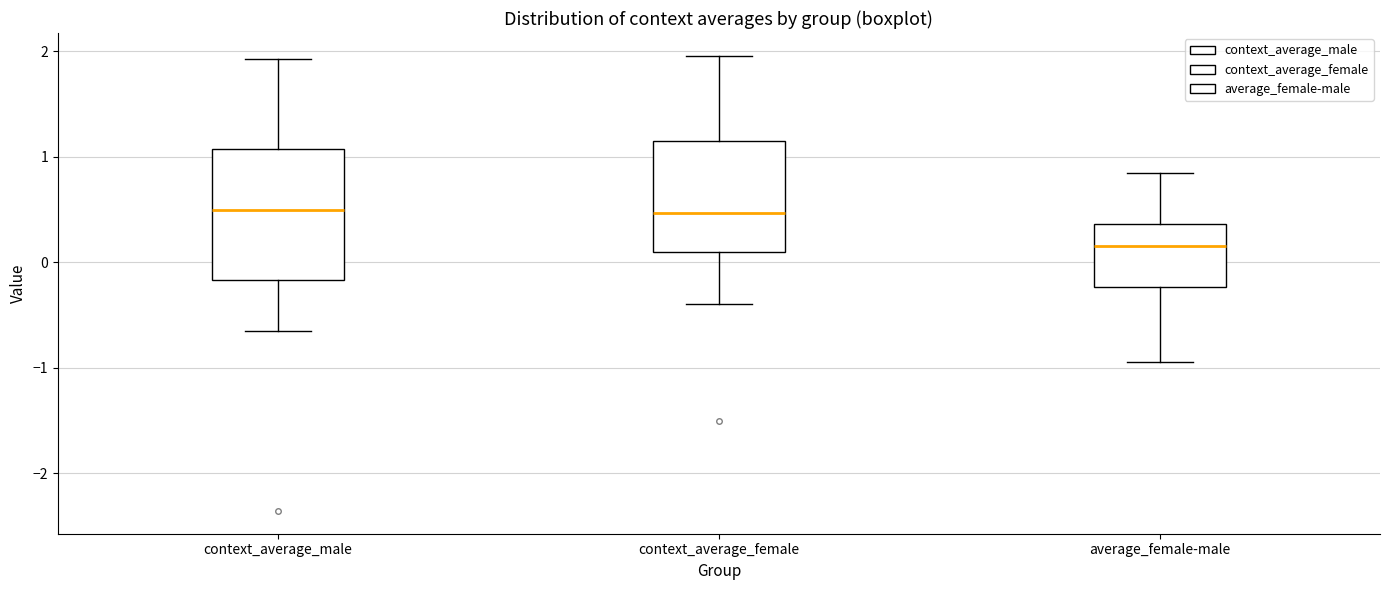

Reading left to right, read every box against the y-axis: the position of its median line, the range the box covers, and the ends of its whiskers. The values are not printed on the chart, so give them approximately, as read against the axis.

context_average_male: median 0.5, box -0.2 to 1.1, whiskers -0.7 to 1.9
context_average_female: median 0.5, box 0.1 to 1.2, whiskers -0.4 to 2.0
average_female-male: median 0.2, box -0.2 to 0.4, whiskers -0.9 to 0.8